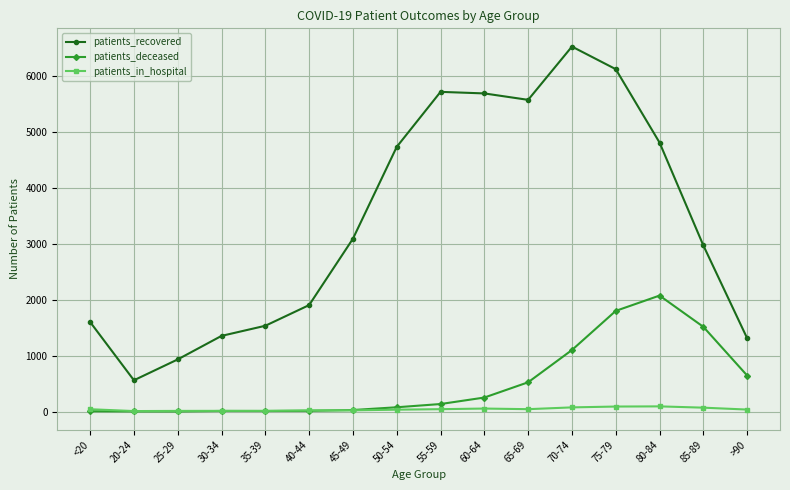

Does the chart have visible grid lines?

Yes